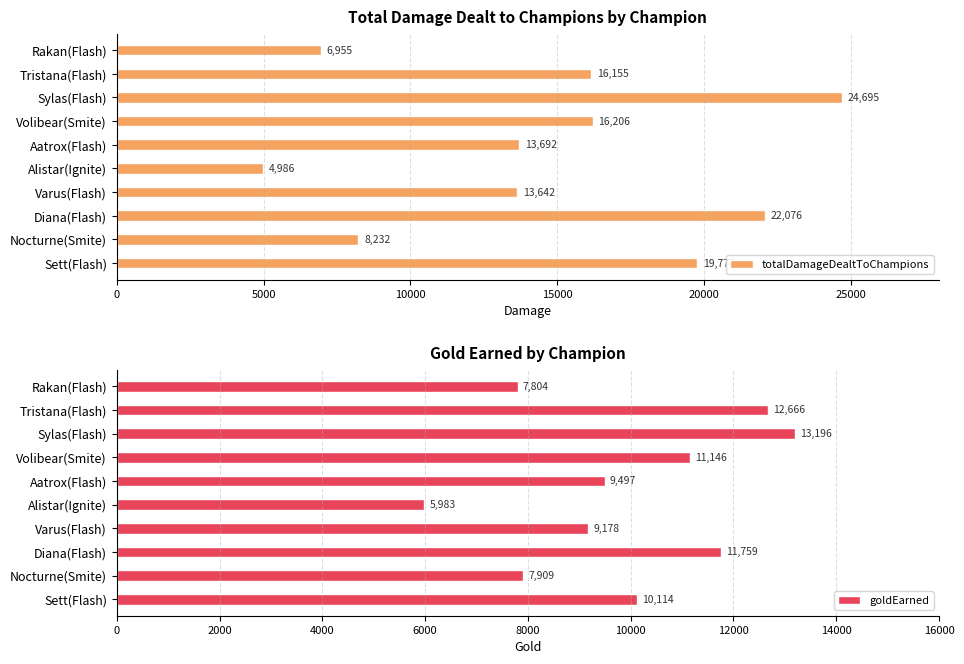

How many groups of bars are there?

10